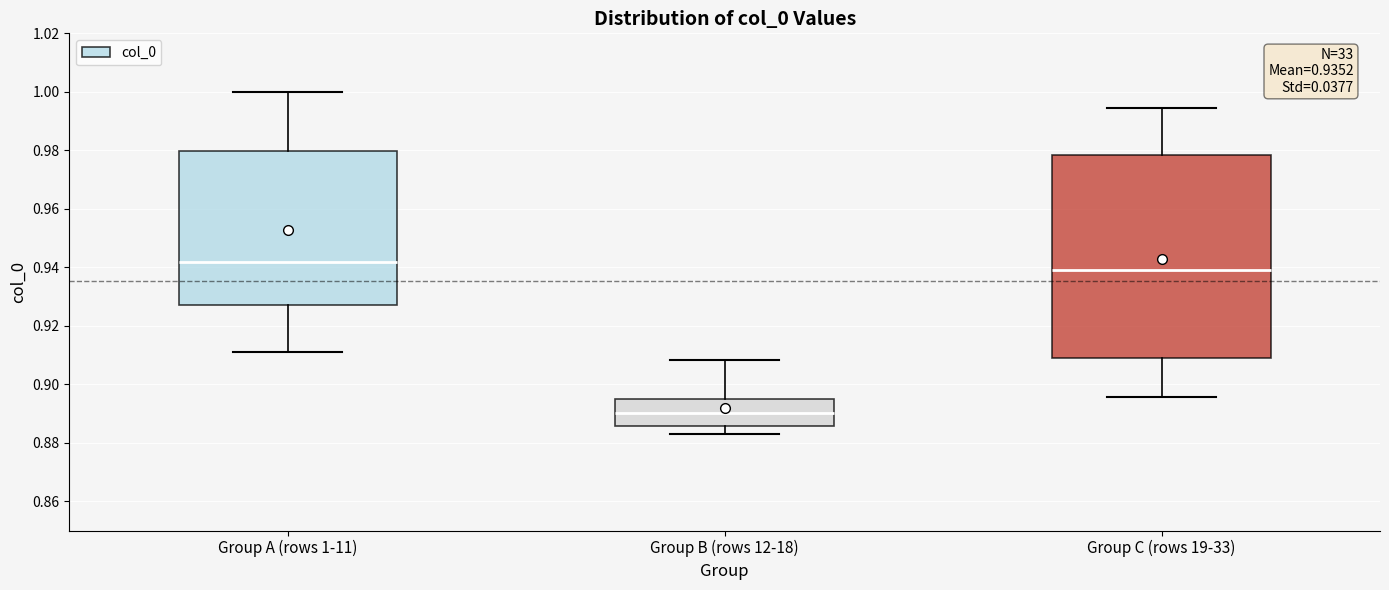

Which box is the tallest, from its lower edge to its upper edge?

Group C (rows 19-33)